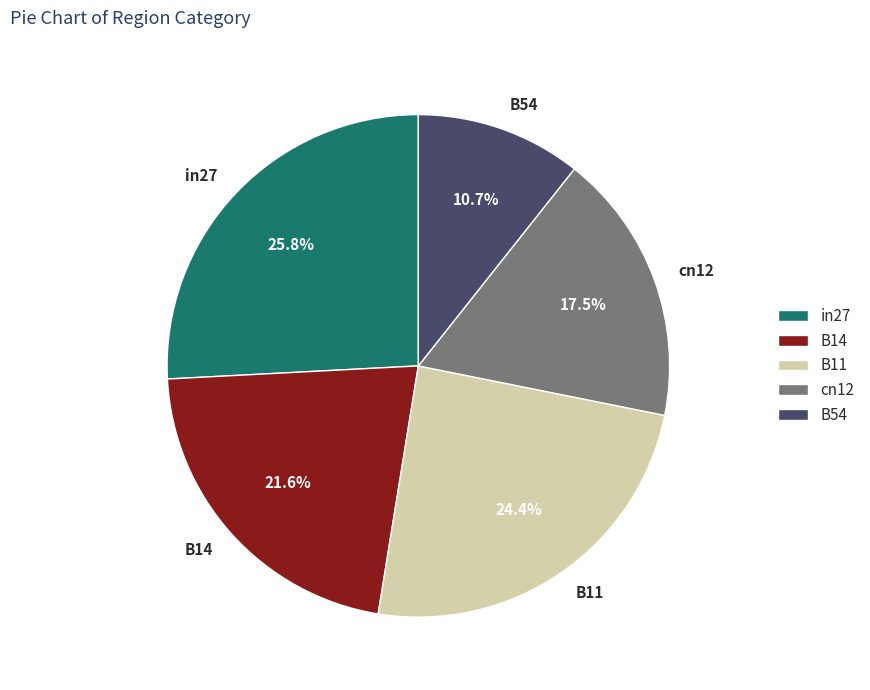

Between B14 and B54, which is larger?

B14